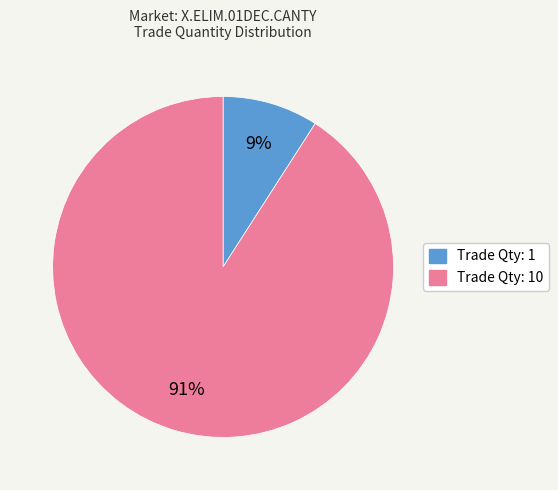

Count the number of slices in the pie.

2